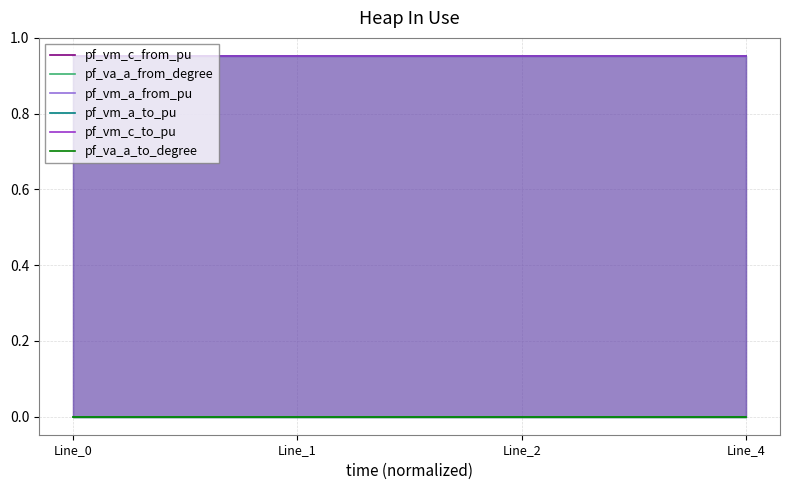

At how many categories does at least one series exceed 0?

4